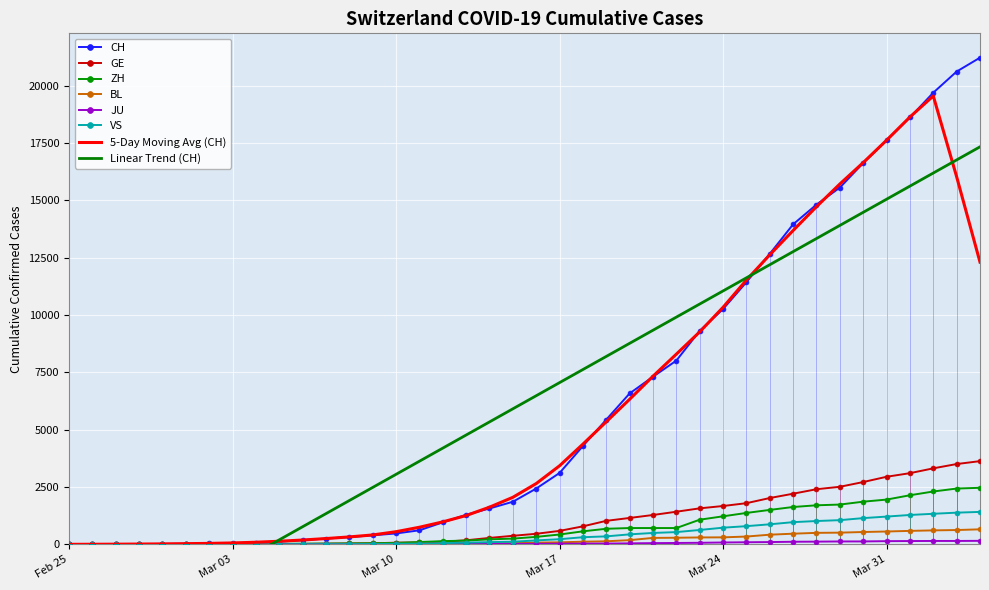

True or false: CH has more than 2 interior local peaks.

False